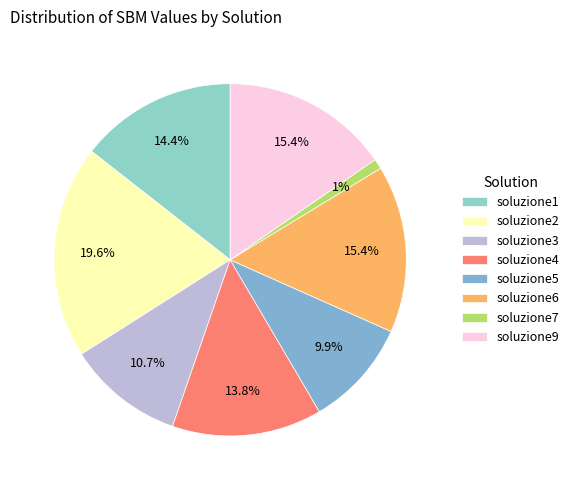

Combined, do soluzione9 and soluzione7 account for over 50%?

No